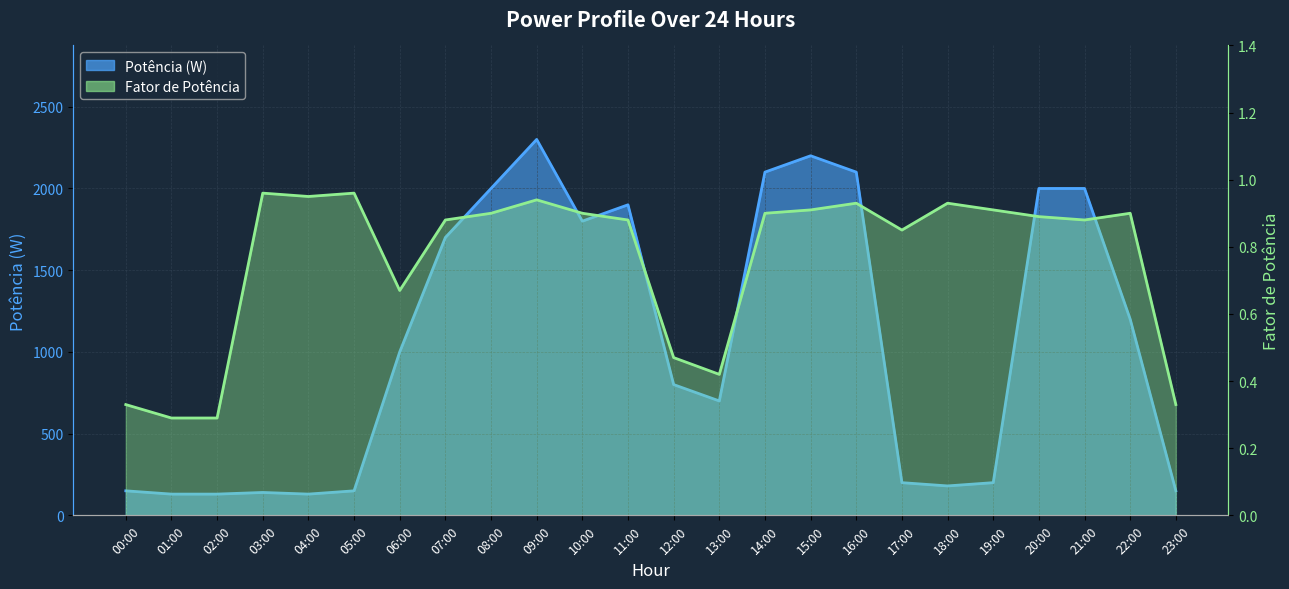

What is the difference between the second highest and second lowest values in the Fator de Potência series?

0.7